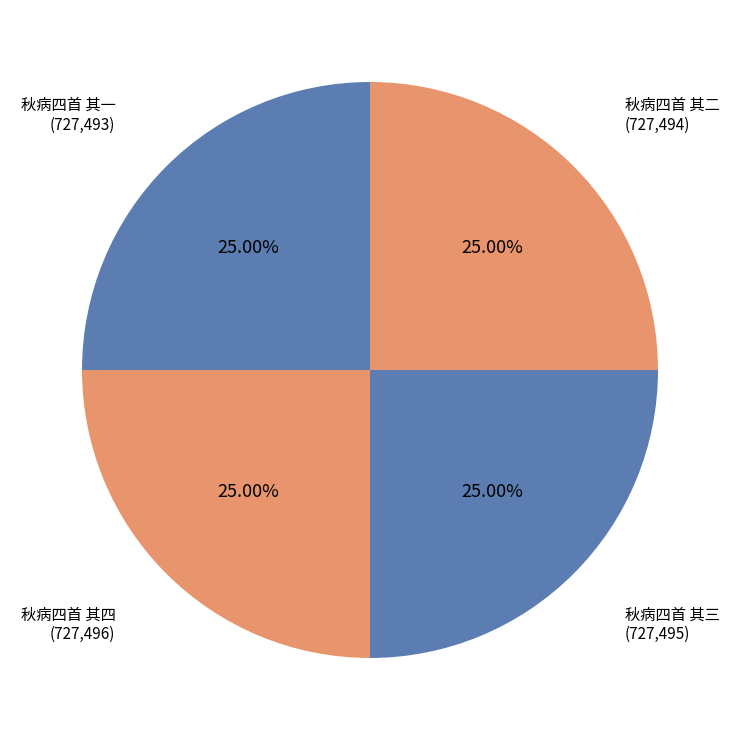

Count the number of slices in the pie.

4